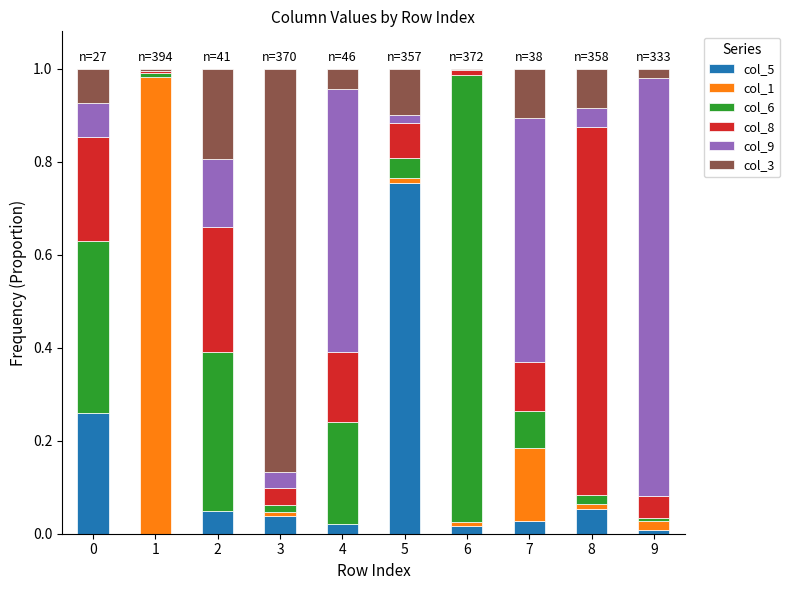

Is it true that col_5 equals 0.0 at 3?

True